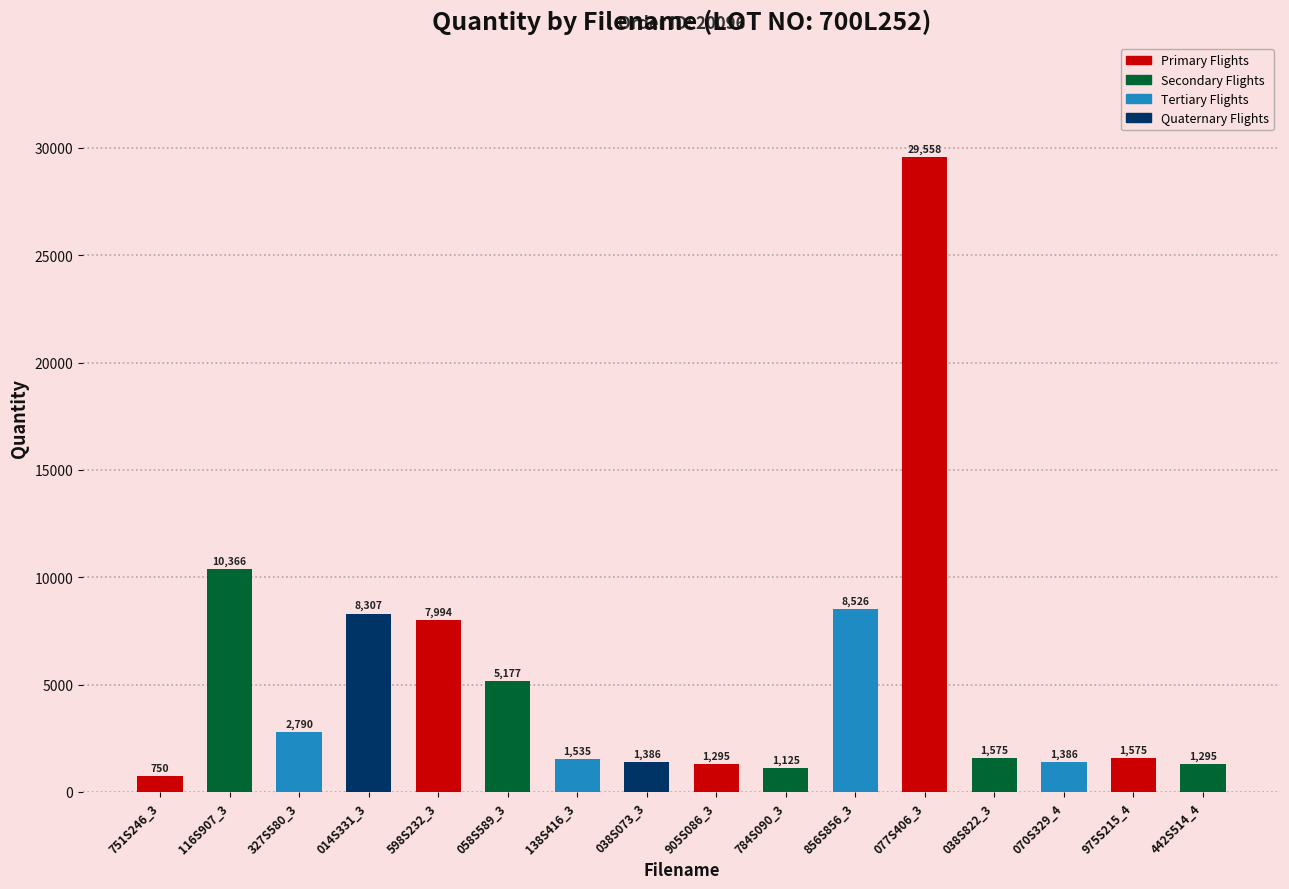

What is the difference between the maximum and minimum values?

28808